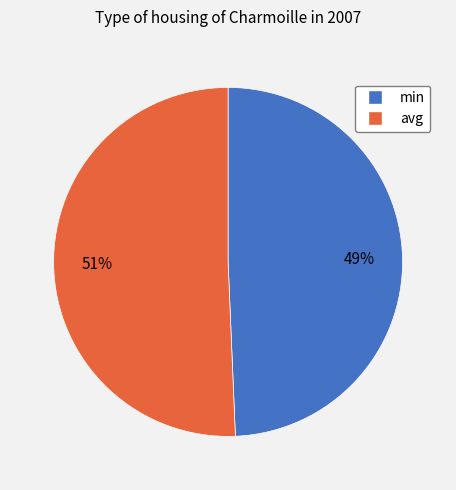

Is the sum of min and avg greater than half?

Yes